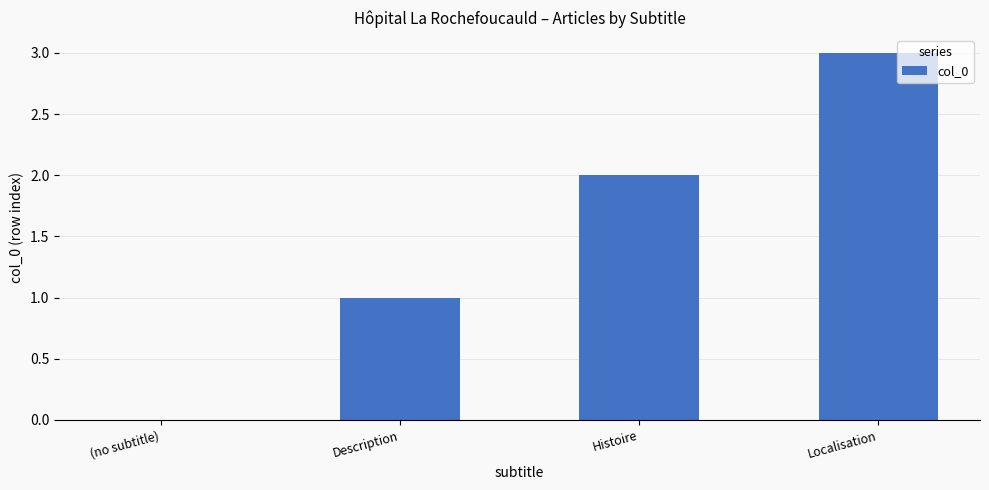

What is the greatest value displayed?

3